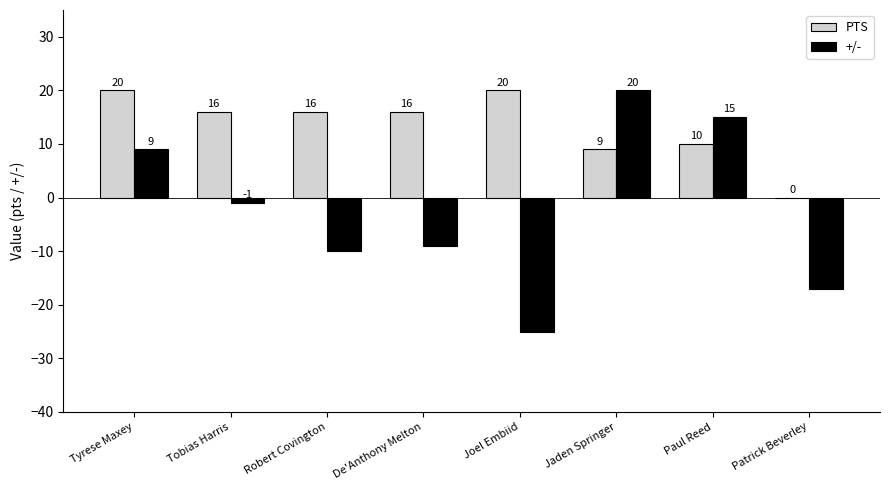

What is the sum of all PTS values?

107